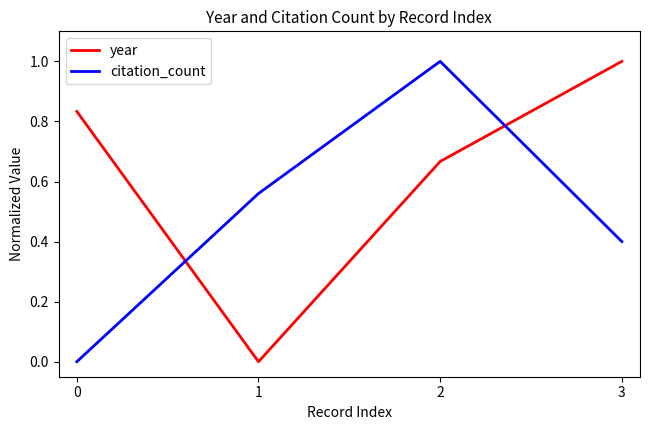

How many series are shown in this chart?

2